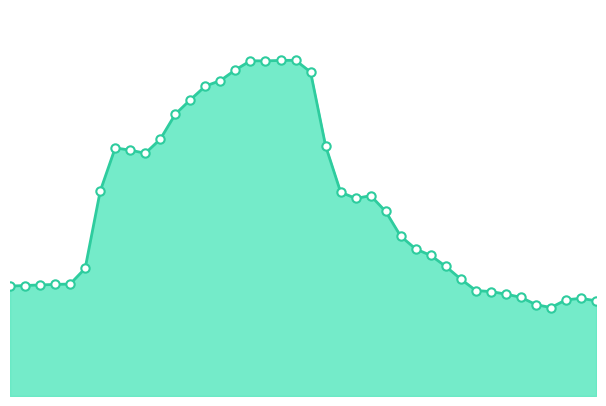

Is this an area chart (filled region under the line)?

Yes